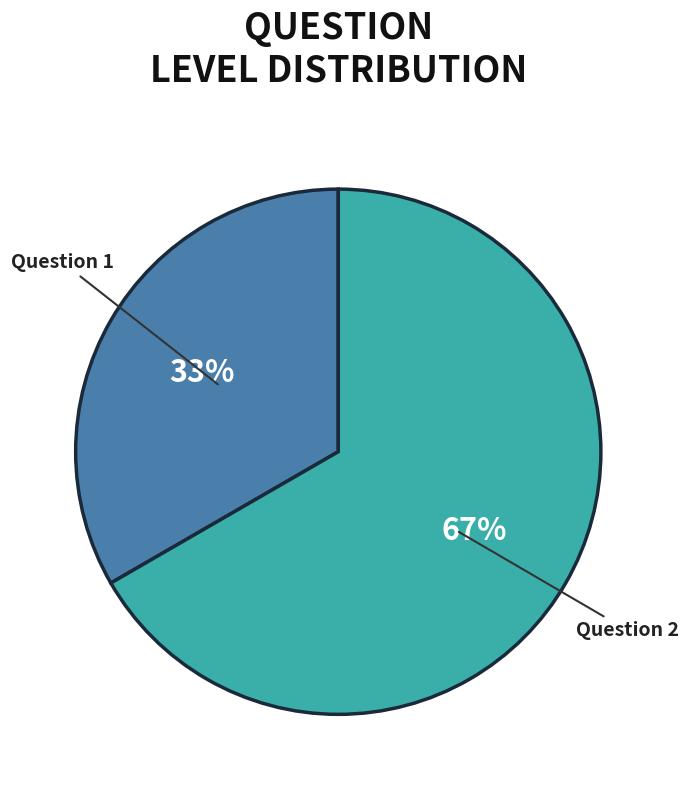

Is there any slice that represents more than half of the pie?

Yes